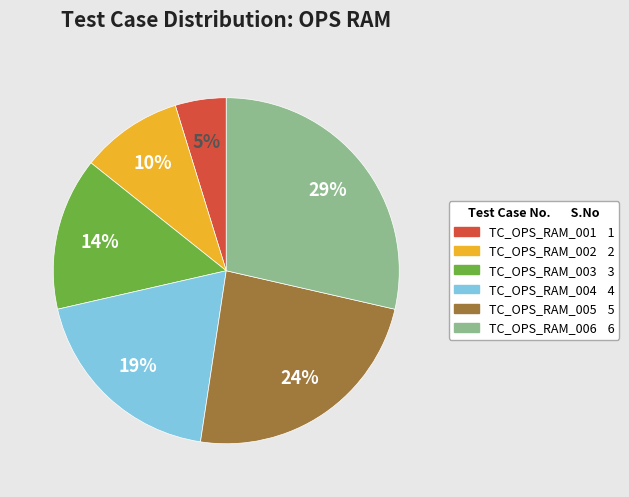

True or false: TC_OPS_RAM_004 accounts for 19% of the total.

True